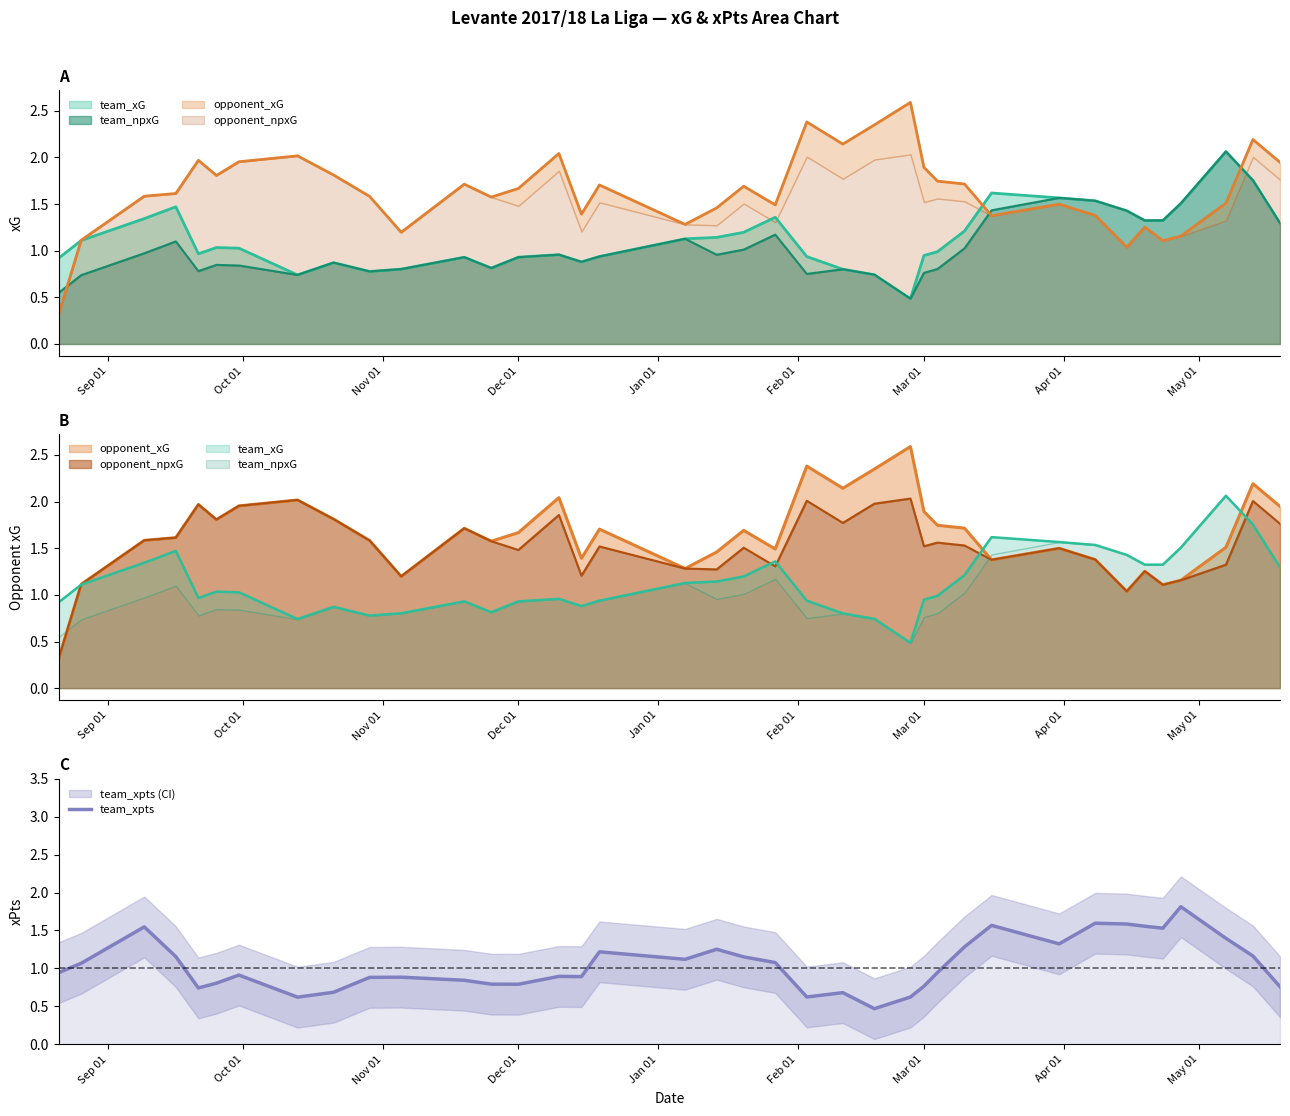

What is the maximum value for team_xpts?

1.8